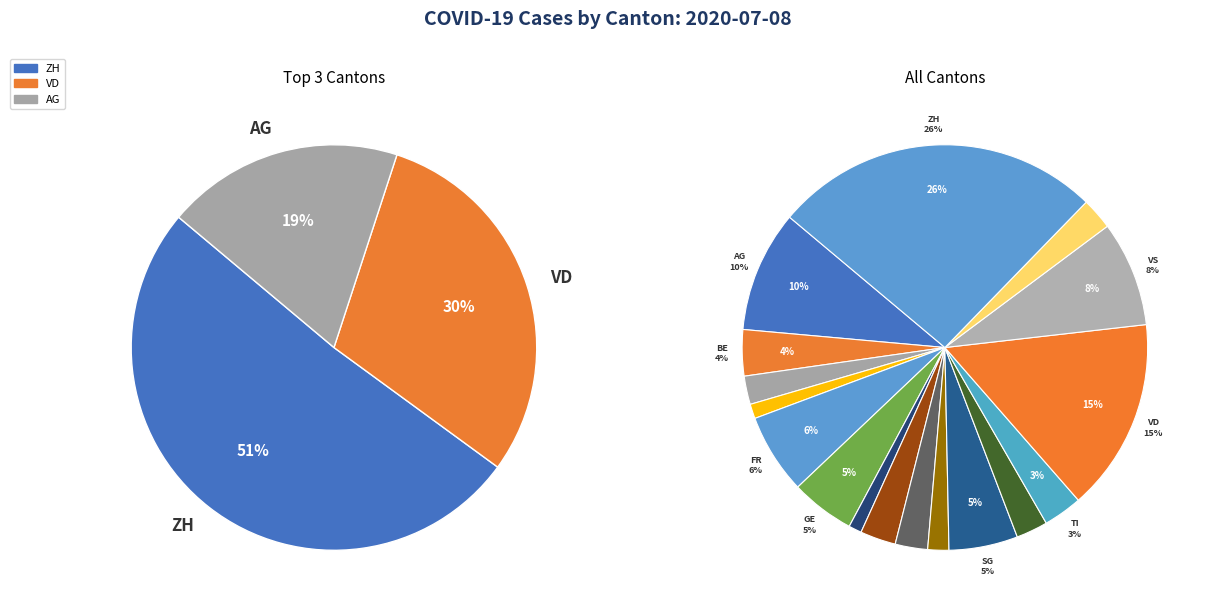

How many slices are in this pie chart?

17